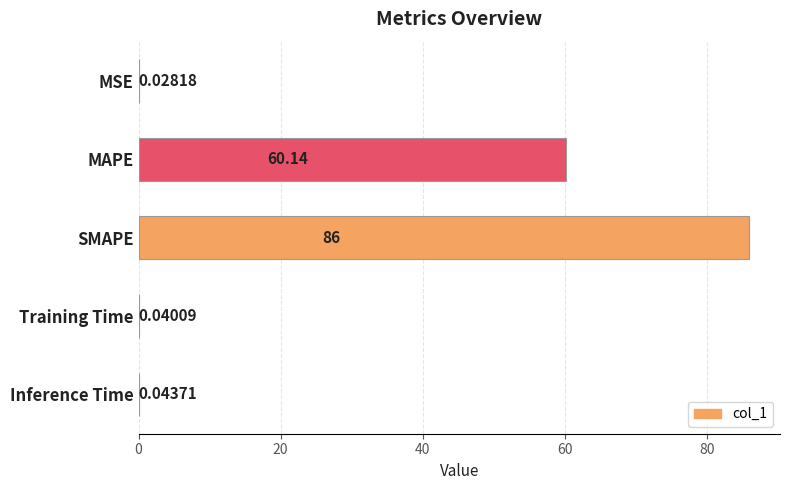

What is the change in value from MSE to MAPE?

+60.1